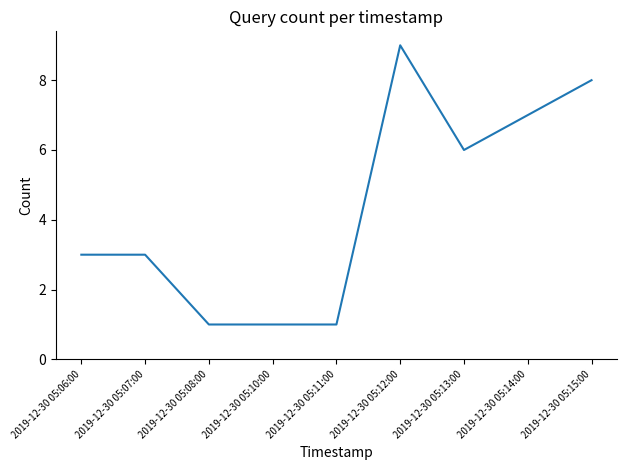

Approximately how many times larger is the value at 2019-12-30 05:07:00 compared to 2019-12-30 05:11:00?

3.0